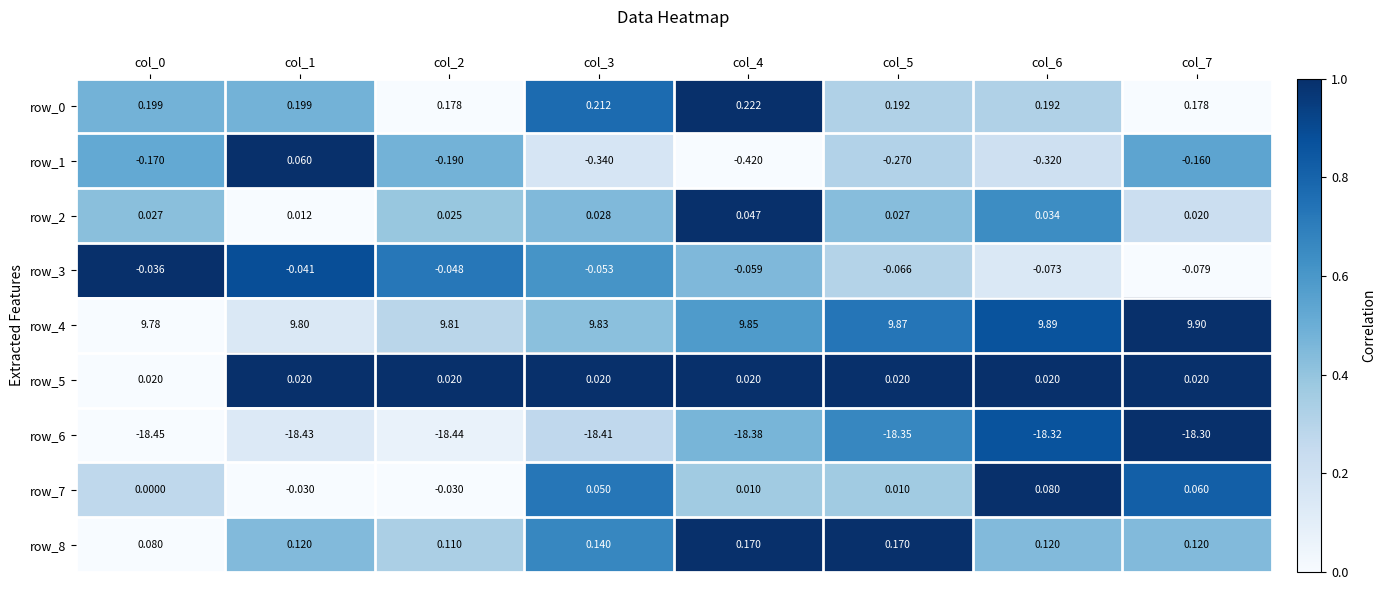

Which series has the largest total across all categories?

row_4